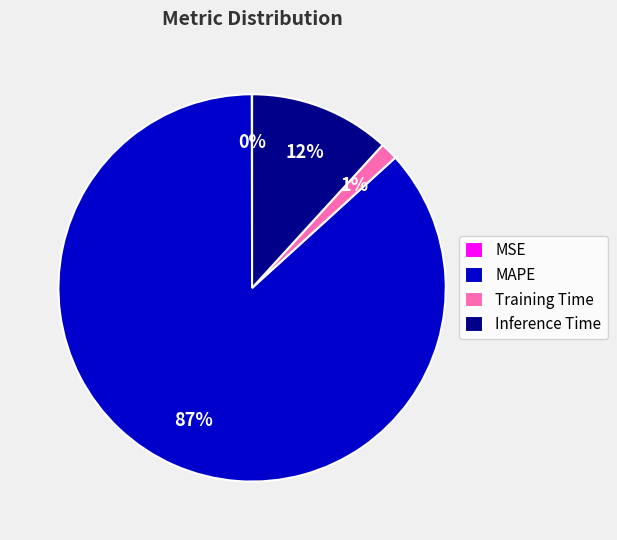

Is the sum of Inference Time and Training Time greater than half?

No